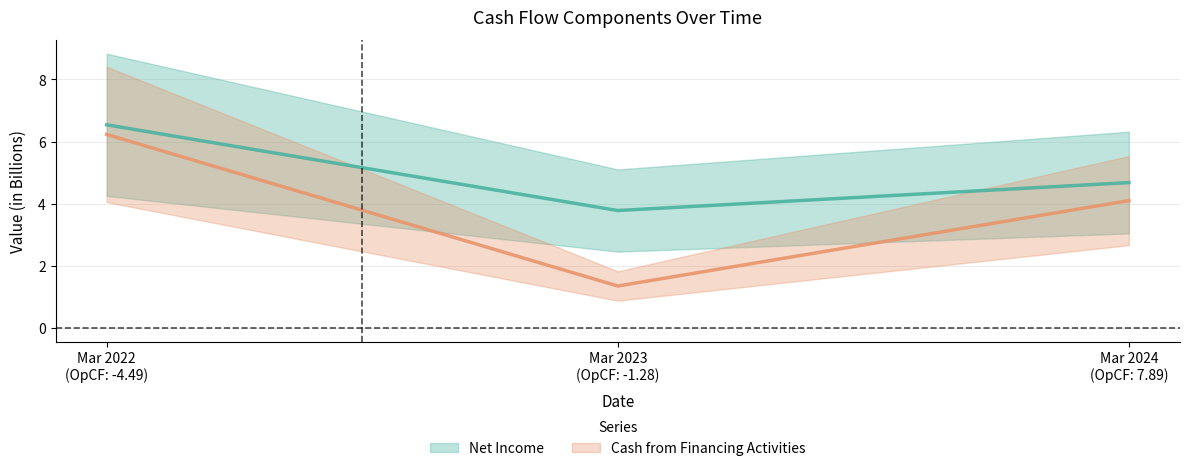

Between Mar 2023 (OpCF: -1.28) and Mar 2024 (OpCF: 7.89), which series saw the biggest shift?

Cash from Financing Activities